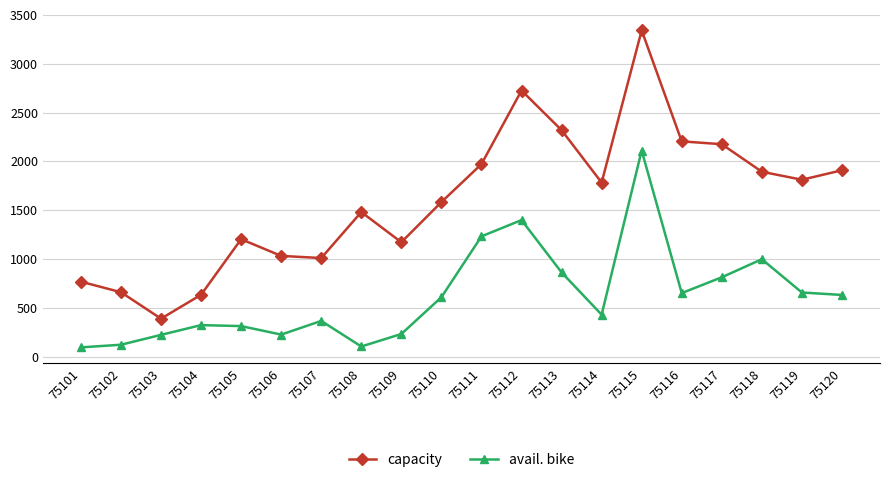

True or false: capacity has a value of 562 at 75113.

False